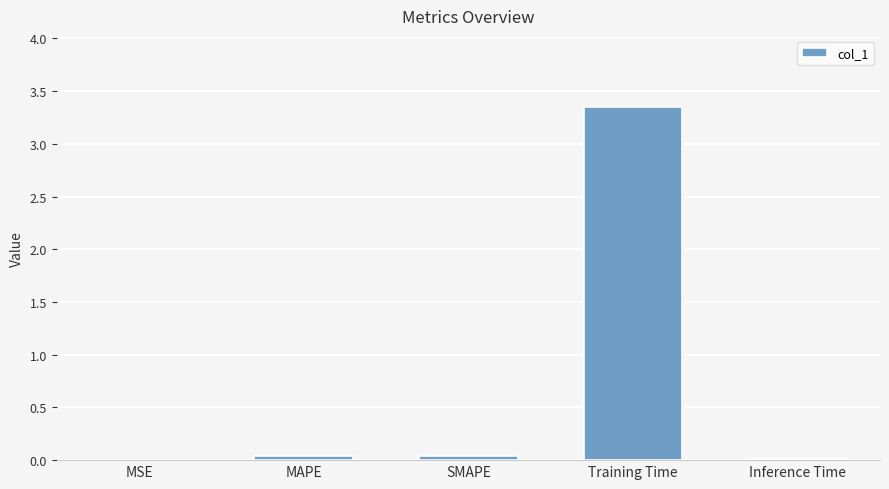

The chart shows a value of 0.0 at MSE. True or false?

True